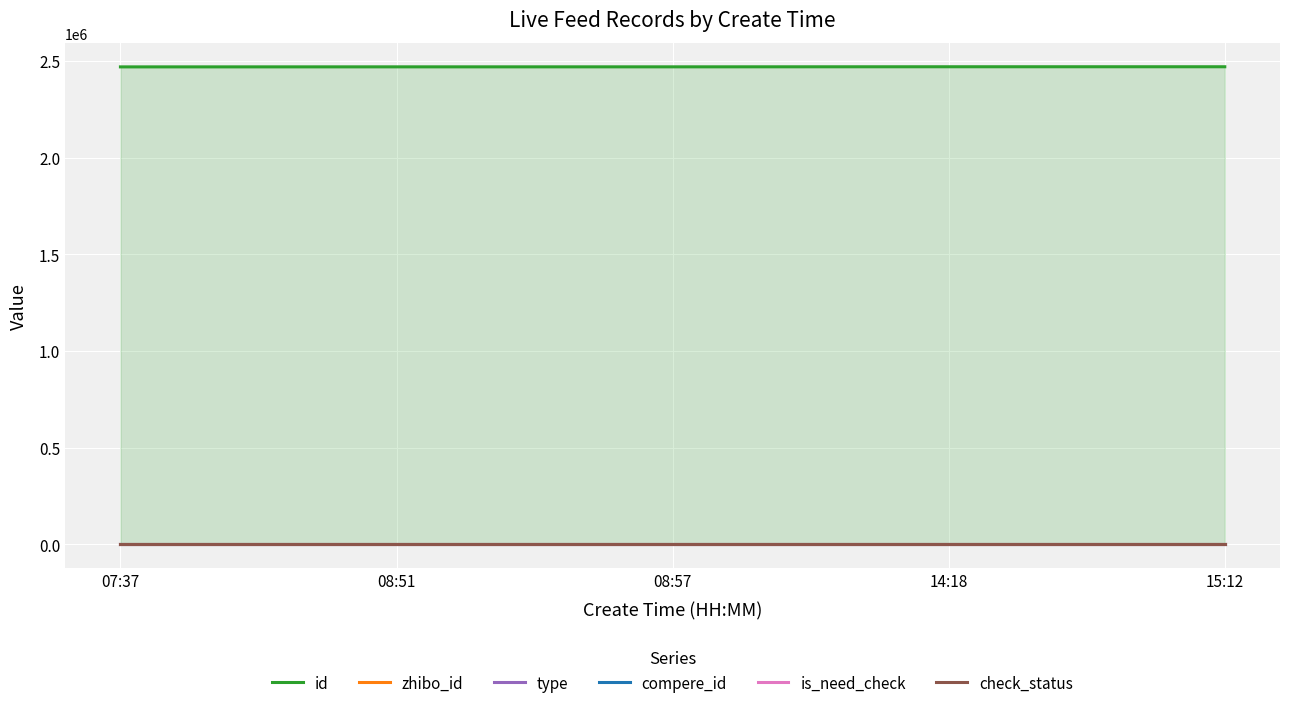

Reading left to right, what are all the values shown in this chart?

id: 07:37=2469235	08:51=2469427	08:57=2469471	14:18=2469897	15:12=2469911
zhibo_id: 07:37=152	08:51=152	08:57=152	14:18=152	15:12=152
type: 07:37=0	08:51=0	08:57=0	14:18=0	15:12=0
compere_id: 07:37=0	08:51=0	08:57=0	14:18=0	15:12=0
is_need_check: 07:37=0	08:51=0	08:57=0	14:18=0	15:12=0
check_status: 07:37=1	08:51=1	08:57=1	14:18=1	15:12=1